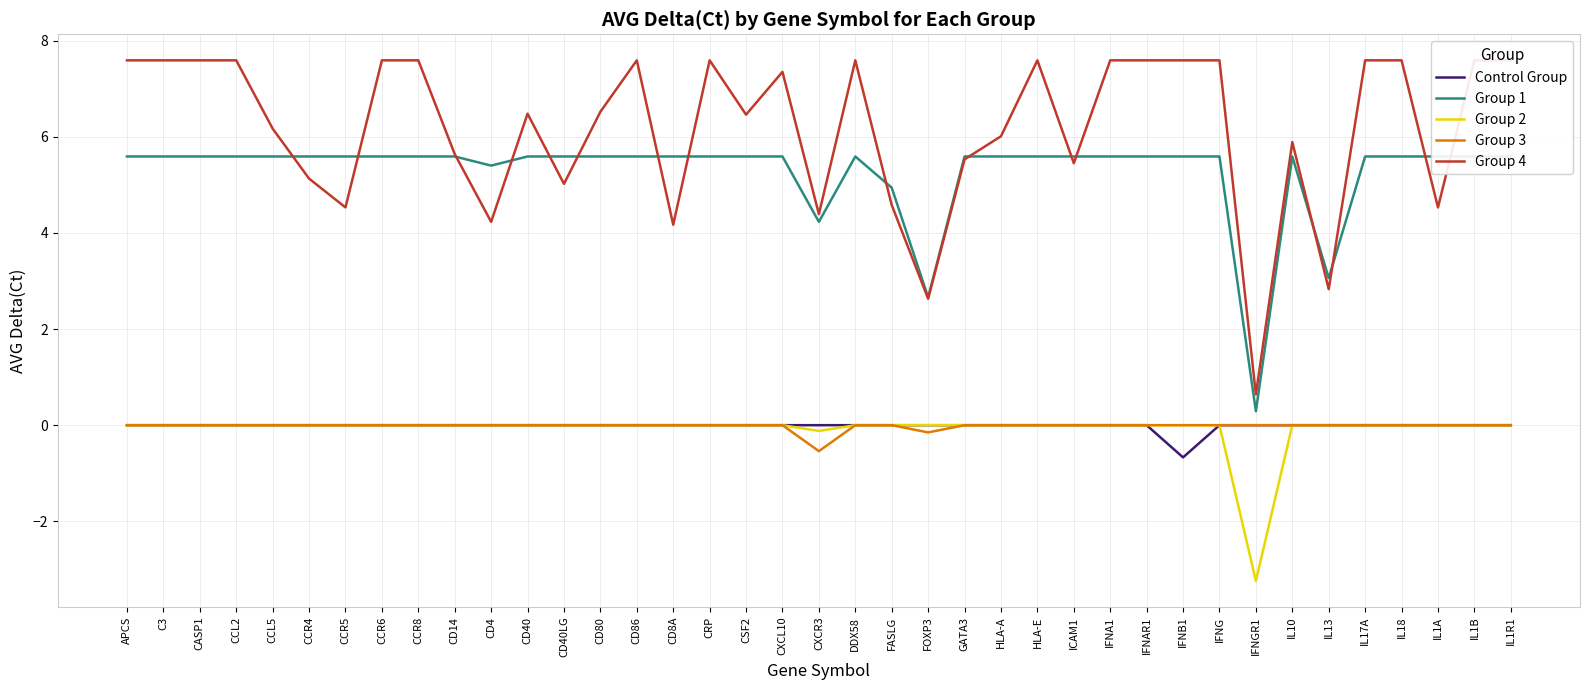

Which label corresponds to the largest value in the chart?

APCS